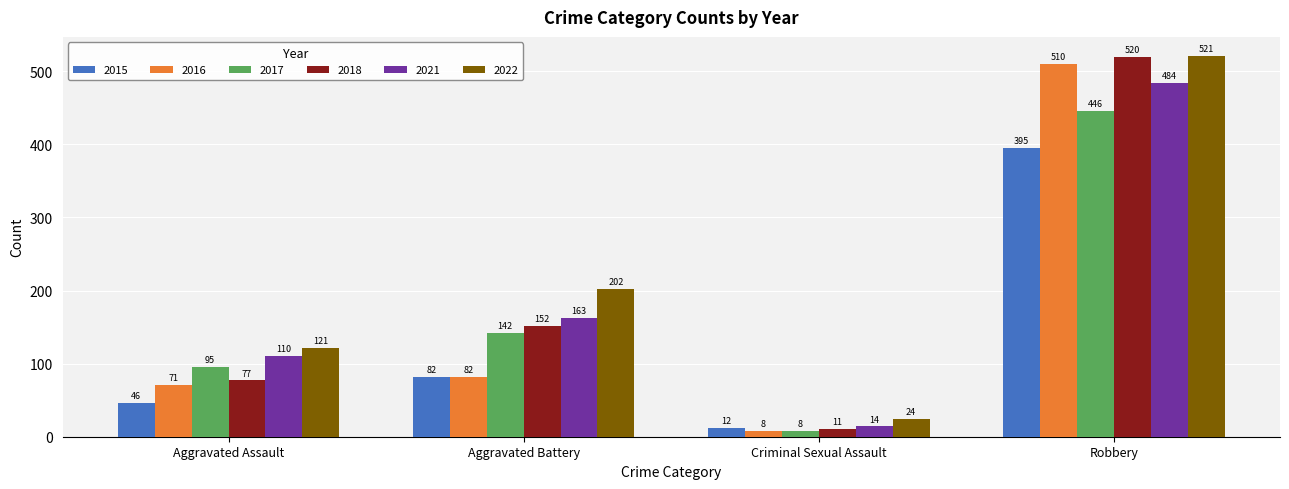

Which series has the largest total across all categories?

2022